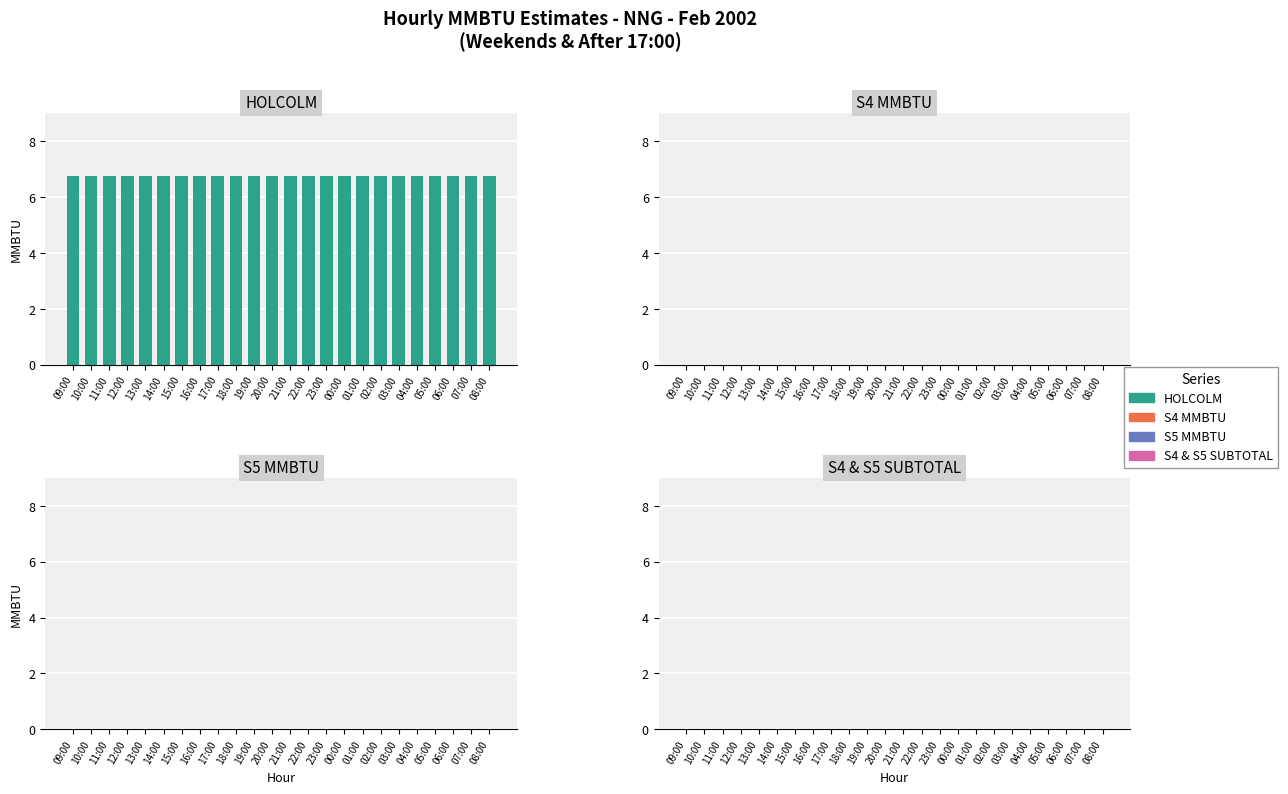

Which series has the widest spread of values?

HOLCOLM